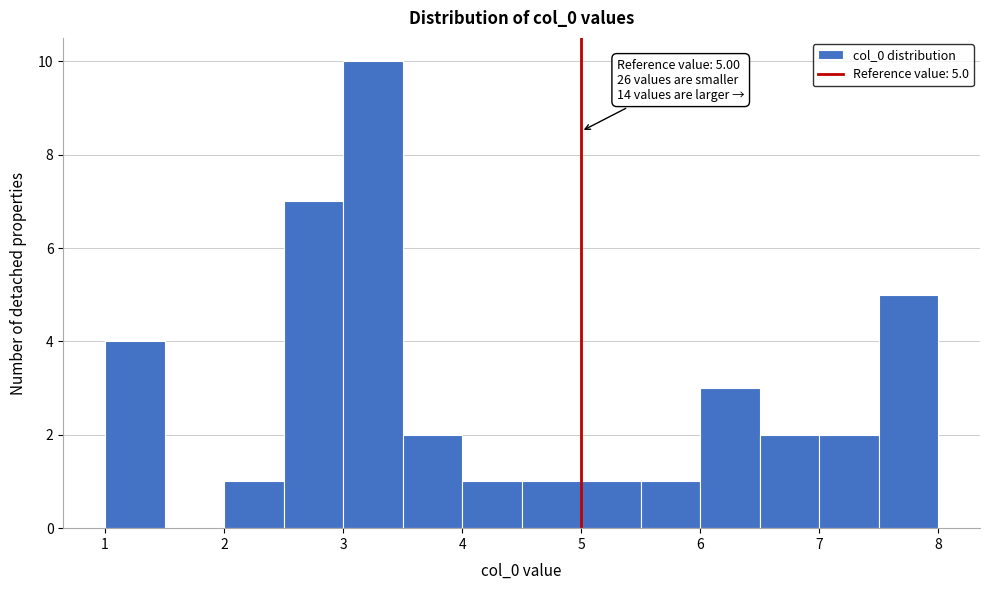

Over which range of the x-axis is the bar tallest?

3.0 to 3.5